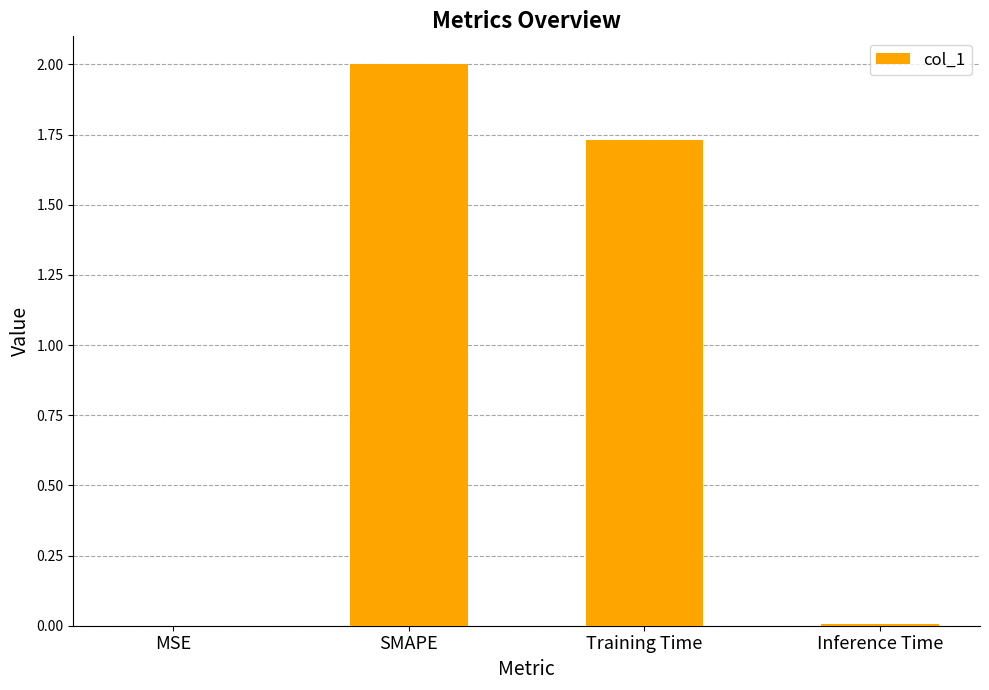

Between Training Time and SMAPE, which is larger?

SMAPE